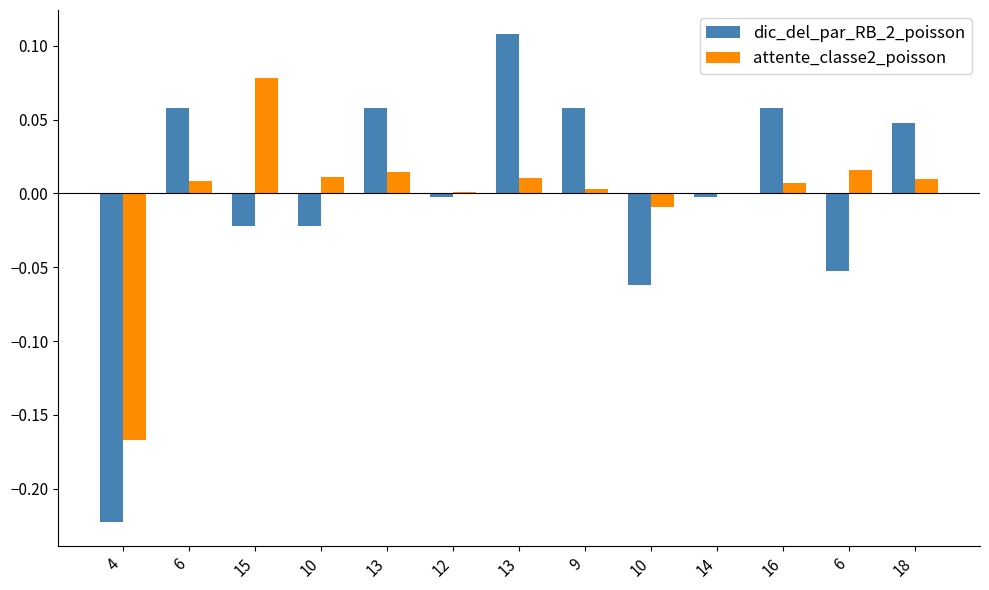

At which label does dic_del_par_RB_2_poisson first exceed 0?

6